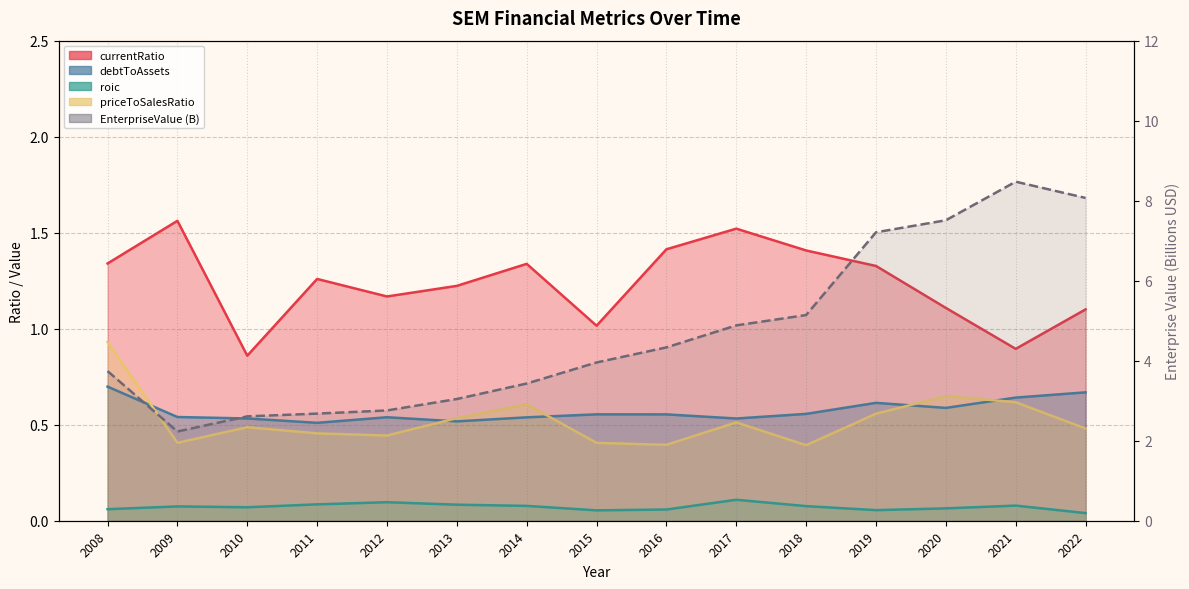

True or false: priceToSalesRatio and roic intersect in this chart.

False